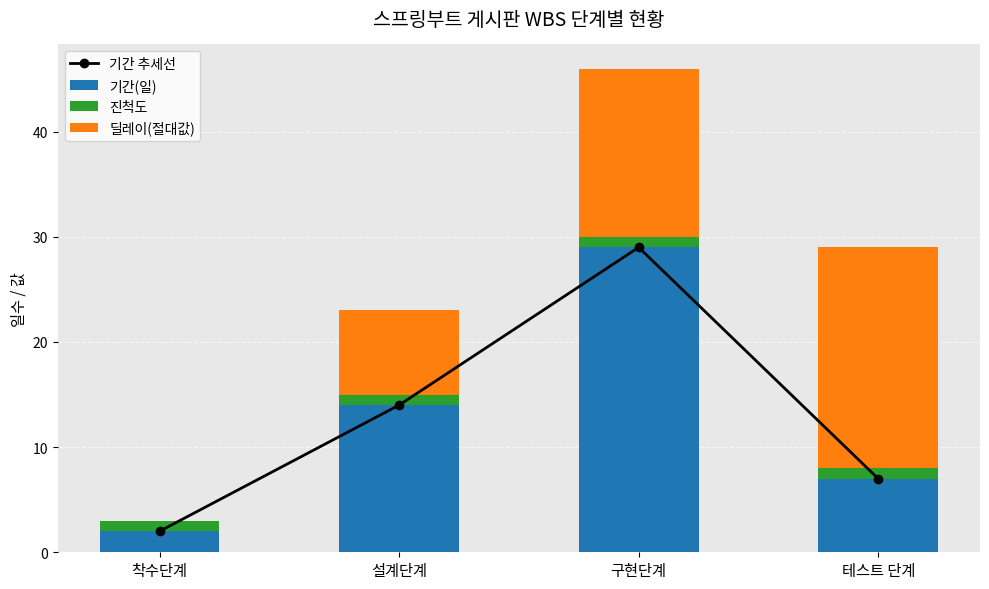

Are the bars horizontal?

No